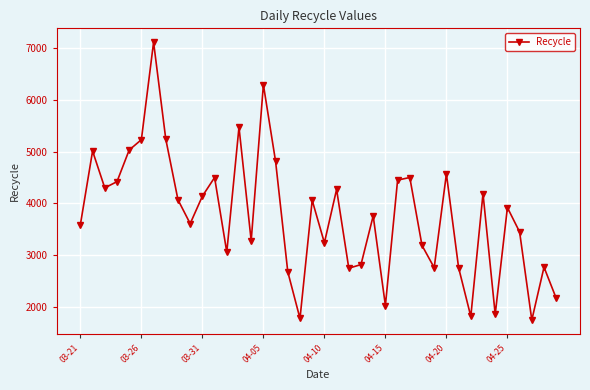

True or false: the data has more than 1 interior local peaks.

True